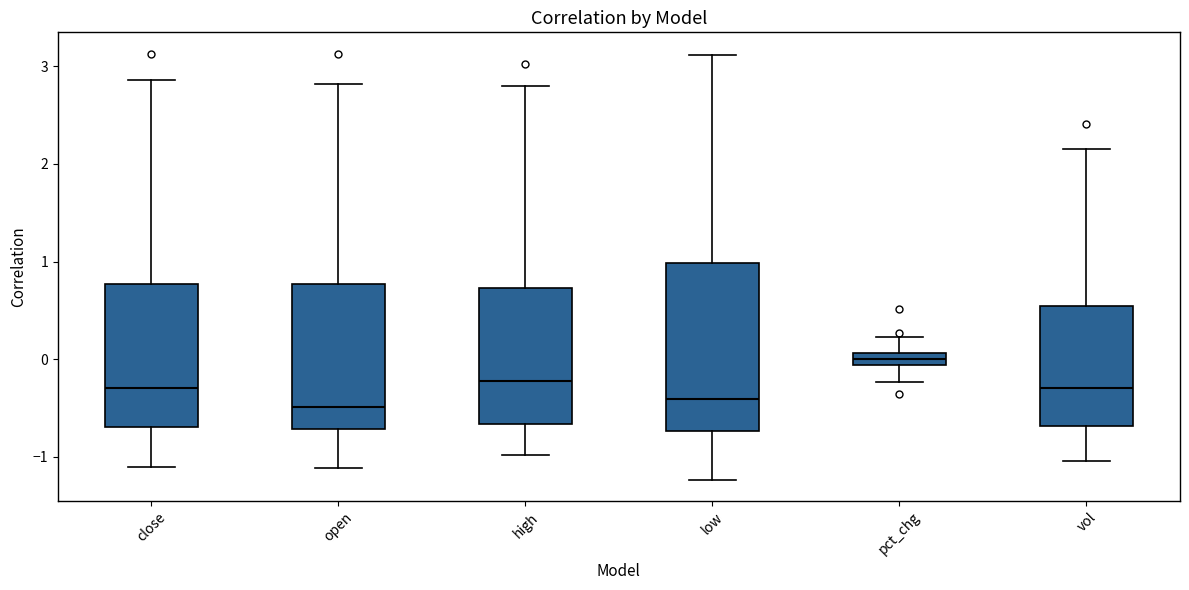

Comparing the boxes themselves (not the whiskers), which one is the tallest?

low